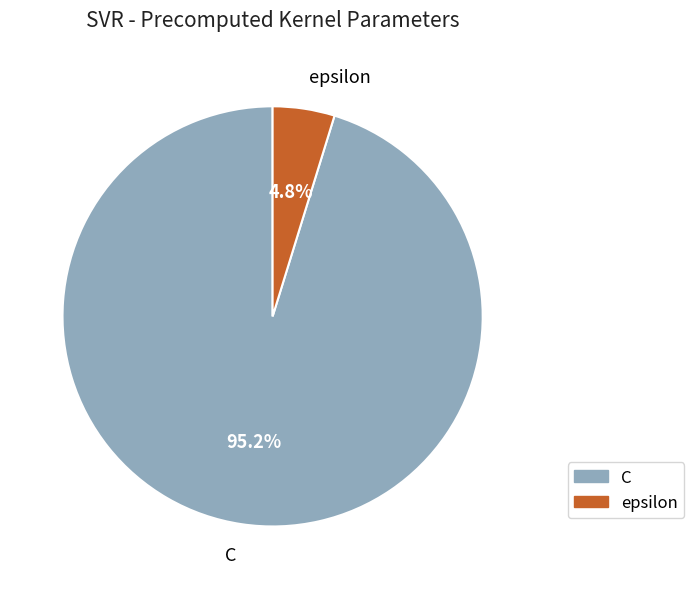

Is the sum of epsilon and C greater than half?

Yes